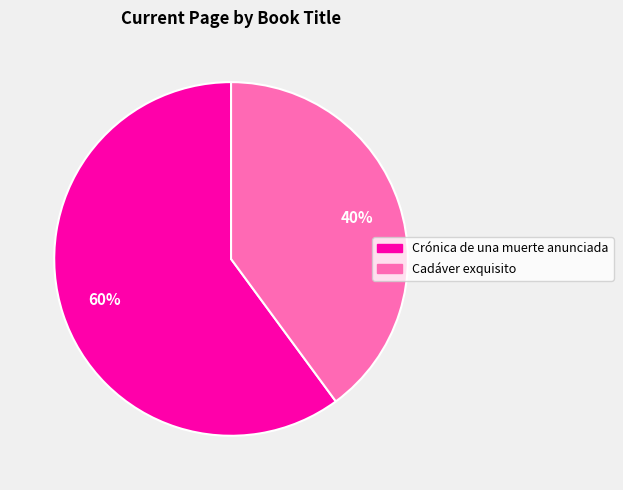

Is there any slice that represents more than half of the pie?

Yes